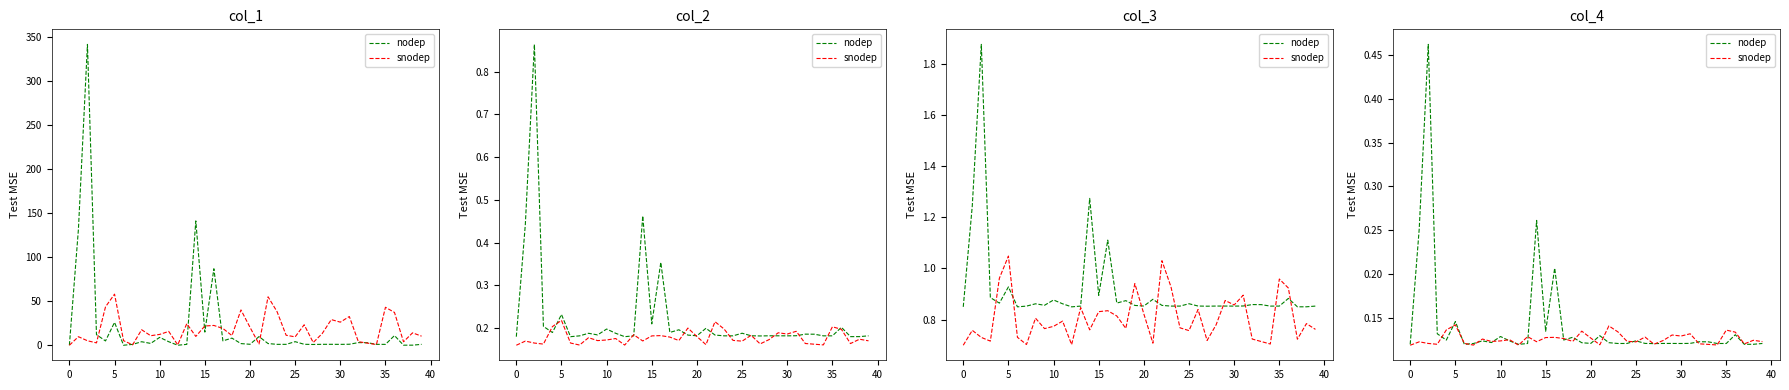

How many lines are shown in the chart?

2